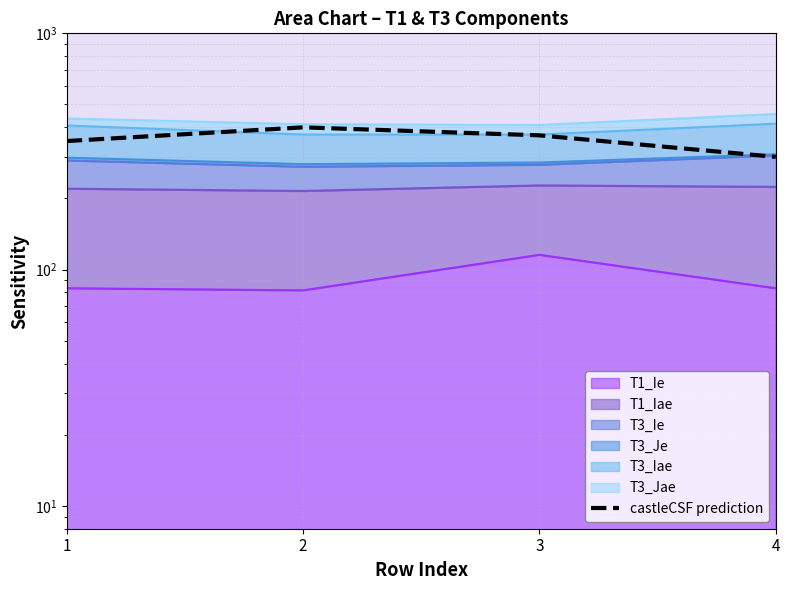

At which category does the chart reach its minimum across all series?

4